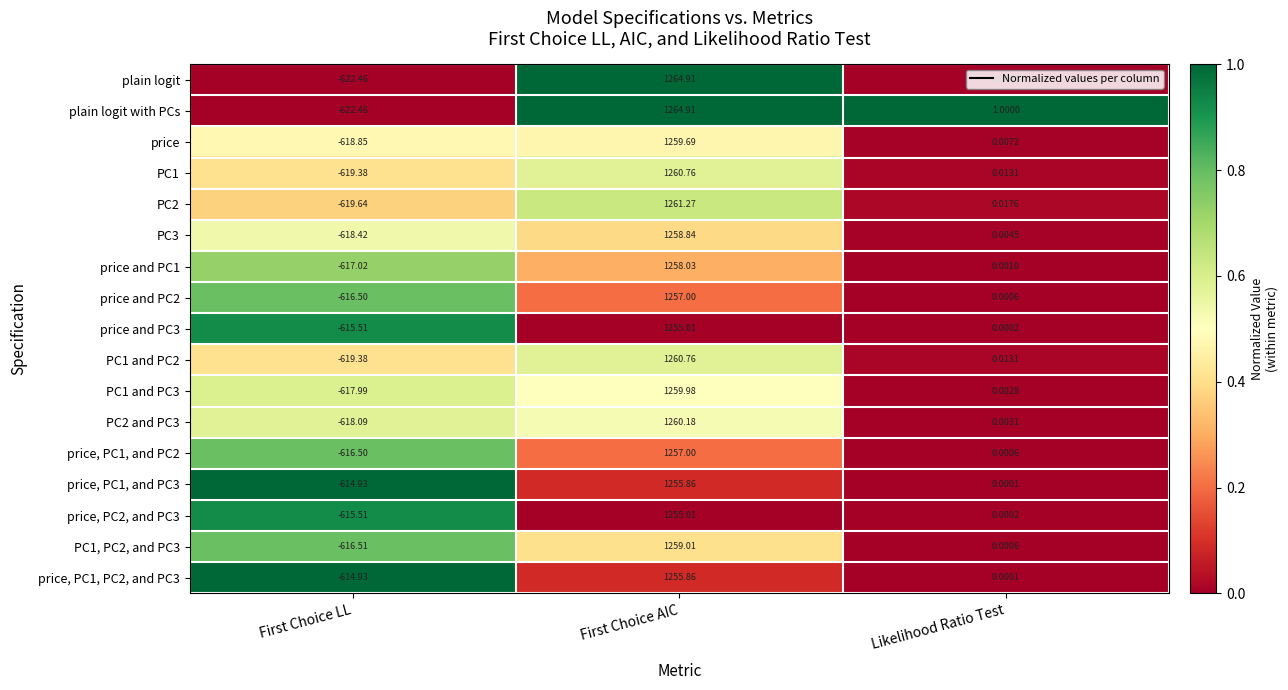

Which category has the lowest value in the price, PC1, and PC2 series?

First Choice LL